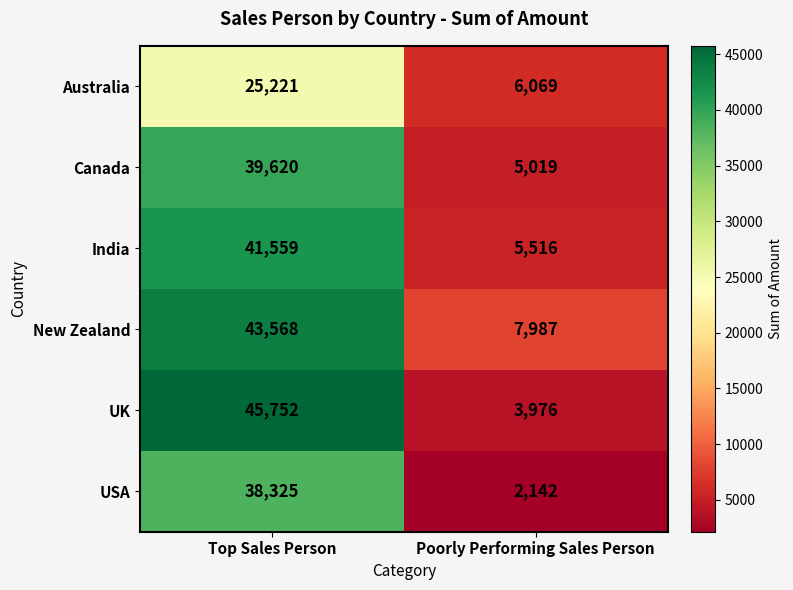

At how many categories does at least one series exceed 19402?

1